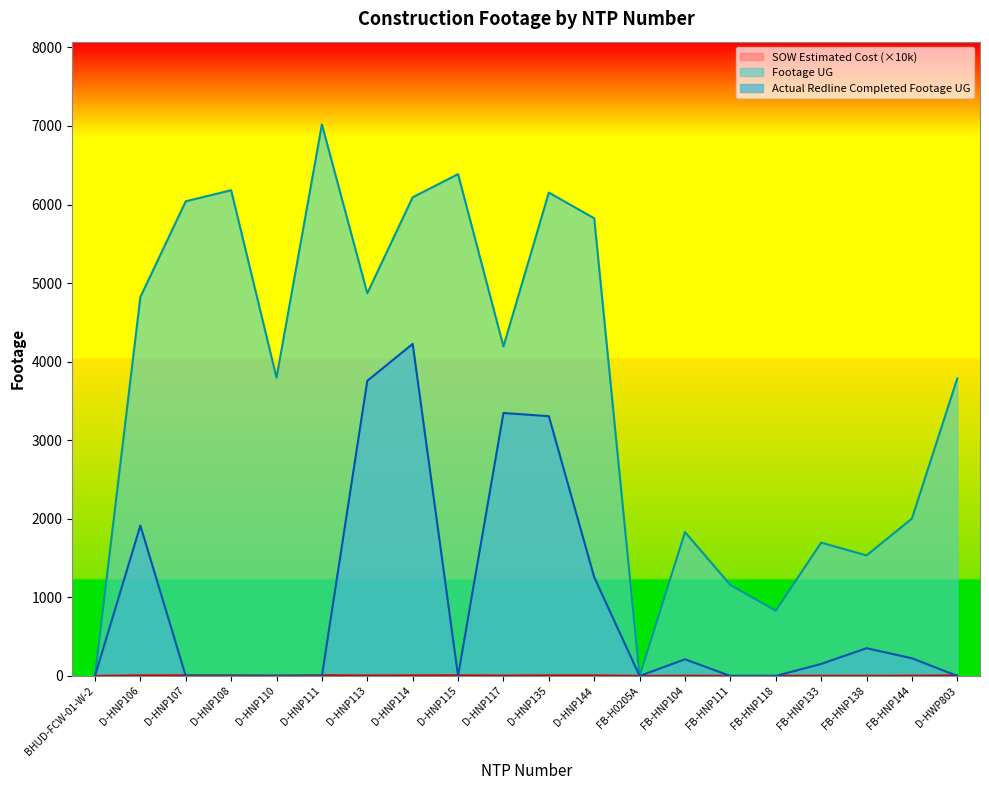

What position from the left is D-HNP135?

11